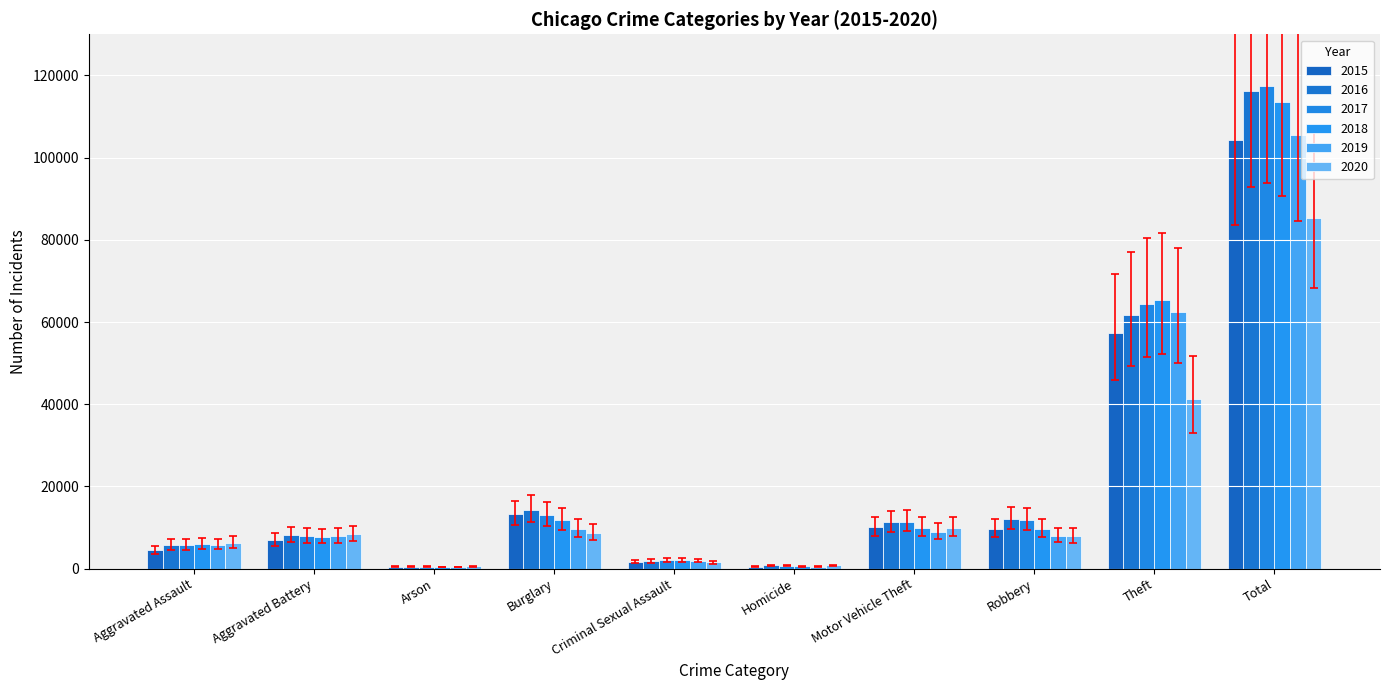

What is the difference between the highest and lowest values at Homicide?

587.0